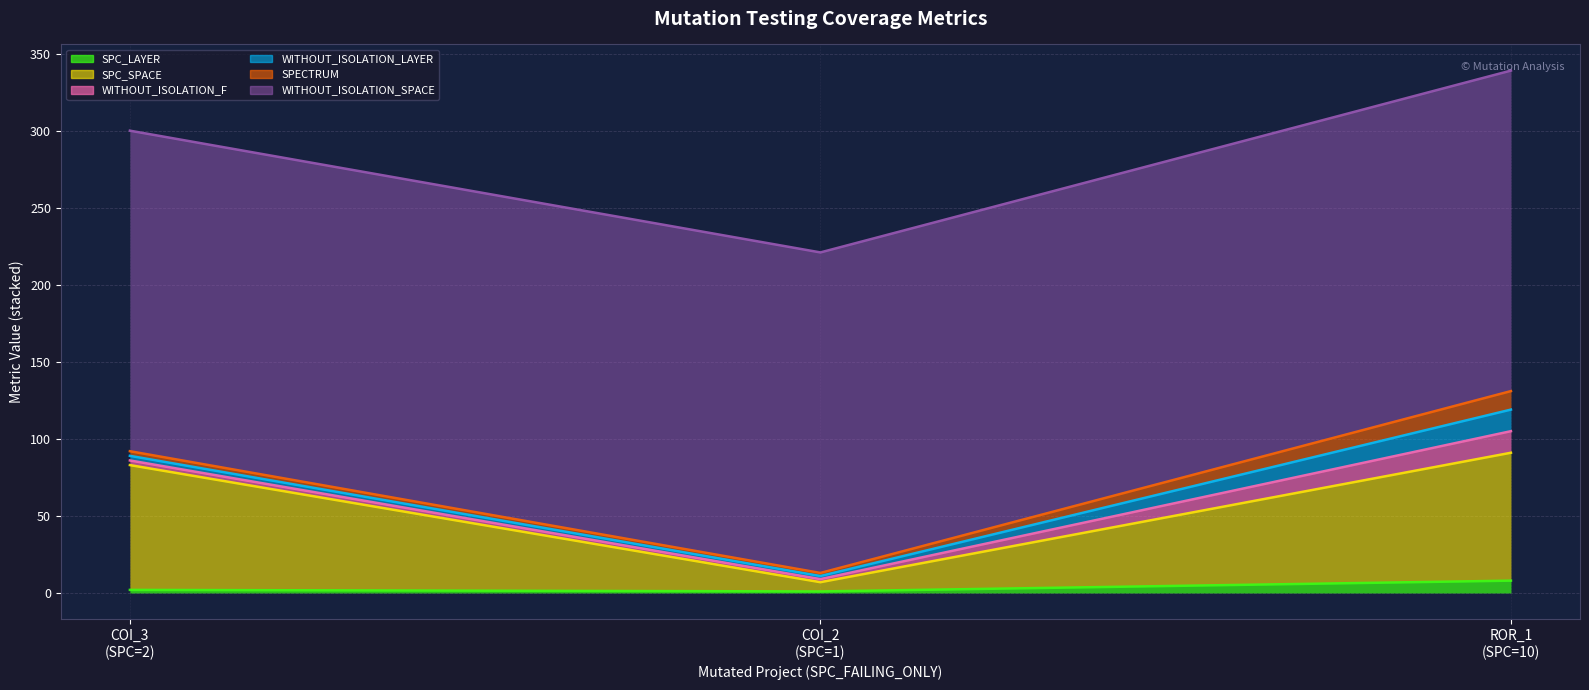

At how many categories does at least one series exceed 103?

3